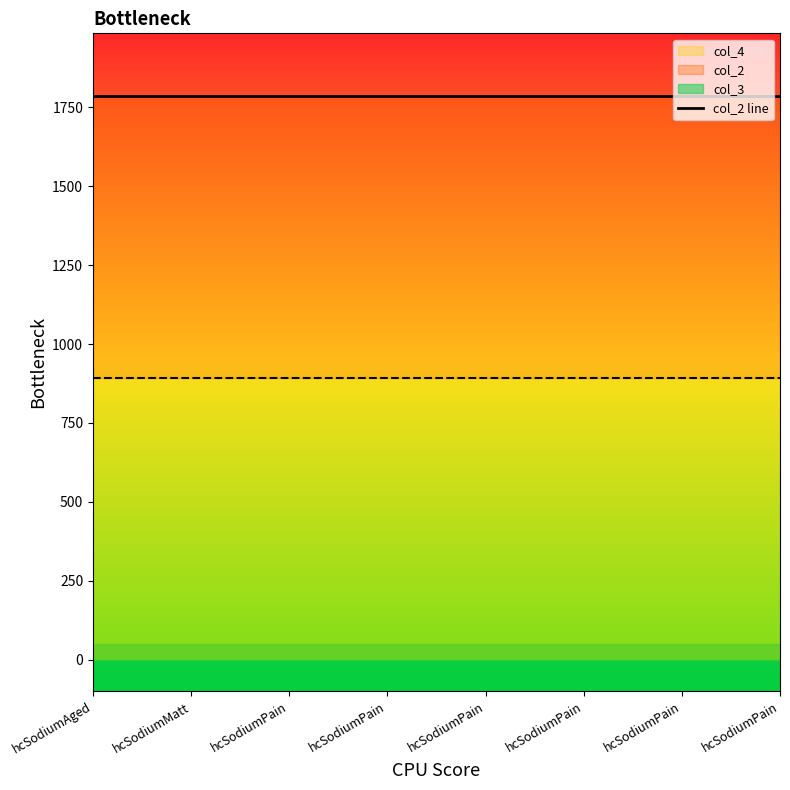

What is the value of the col_2 point at the 13th from the left?

1784